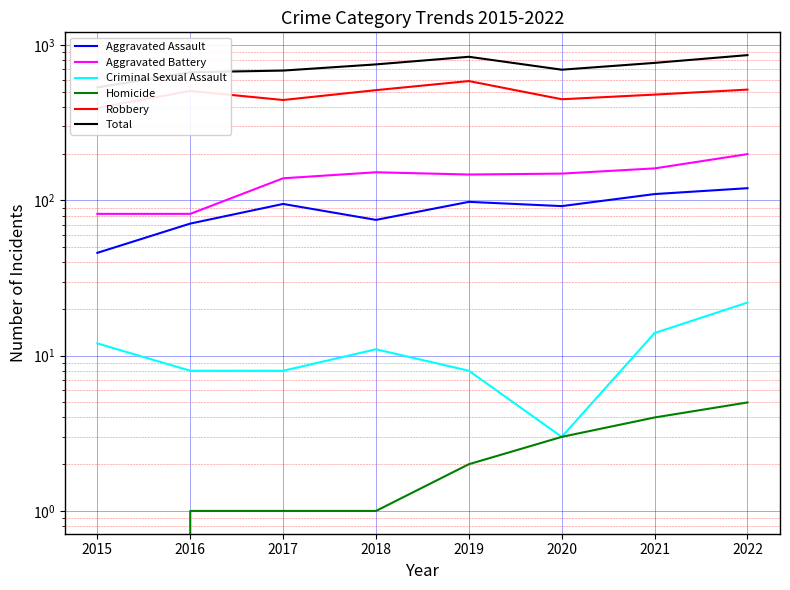

Which series has the widest spread of values?

Total